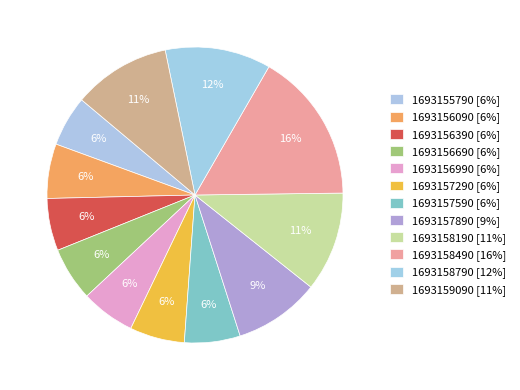

Approximately how many times larger is the value at 1693156690 compared to 1693157890?

0.6